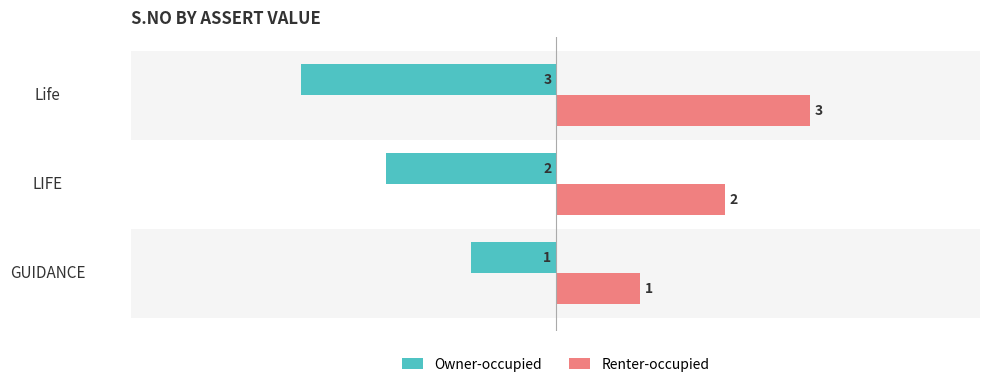

What is the maximum value shown in the chart?

3